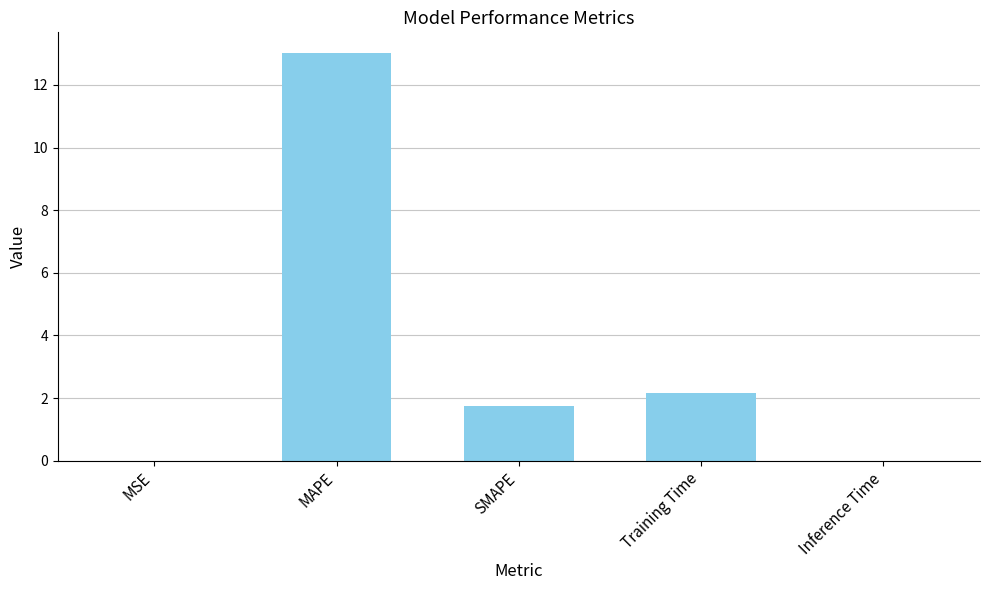

What is the difference between the values at MAPE and Inference Time?

13.0